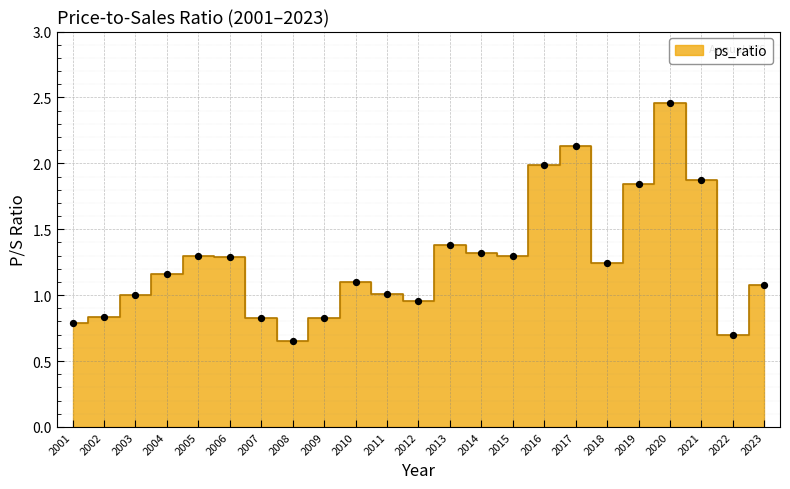

Which has a higher value, 2008 or 2005?

2005